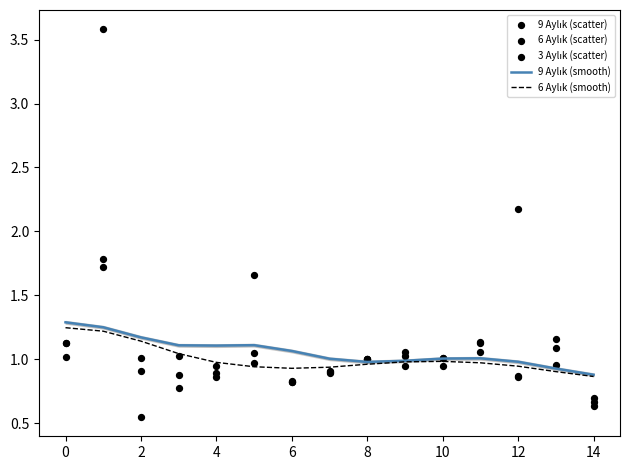

At how many categories does at least one series exceed 1?

13